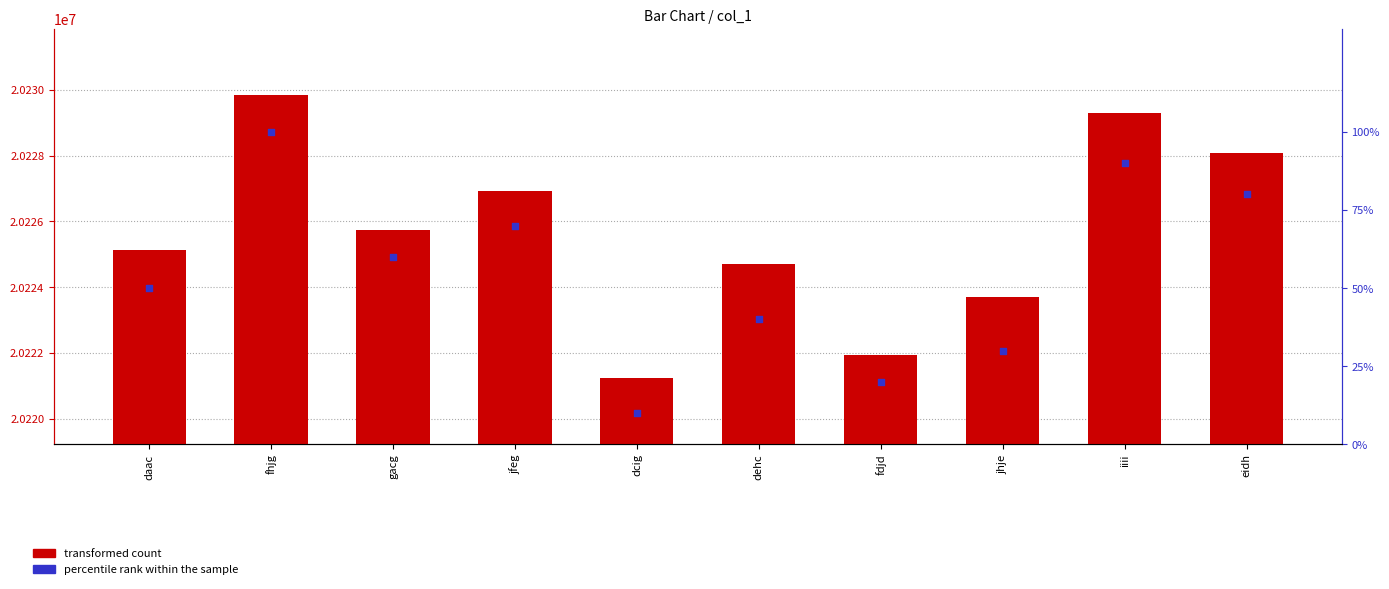

Which series has the widest spread of Y values?

transformed count